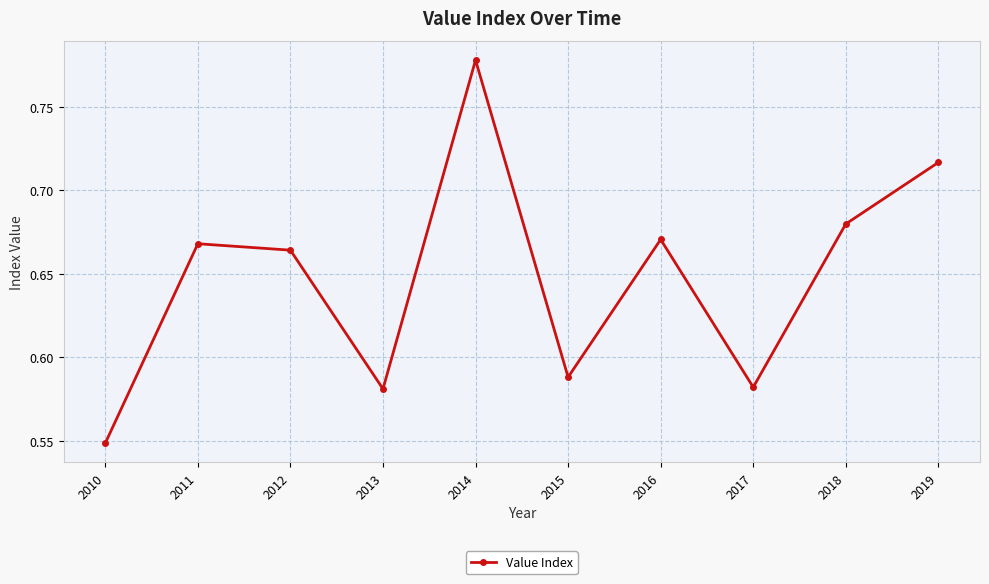

Is it true that the value at 2010 is 0.4?

False